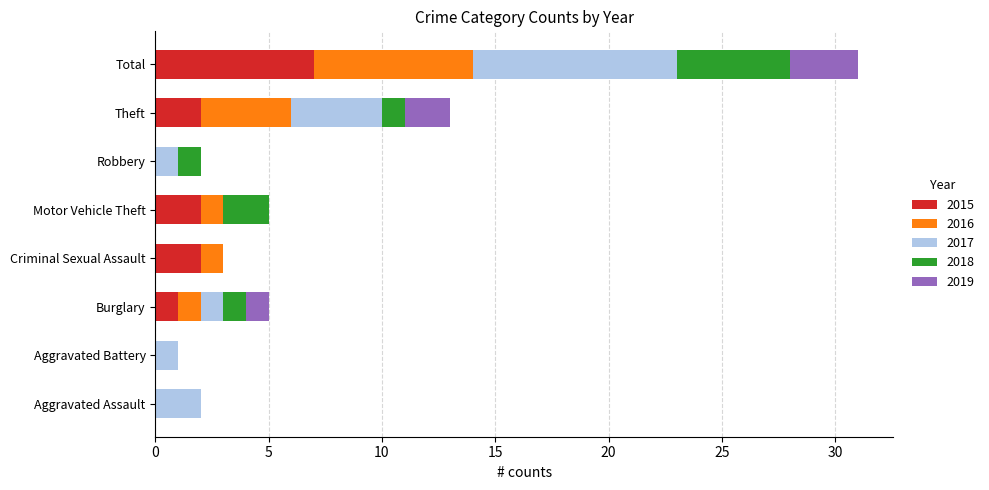

What is the sum of all 2015 values?

14